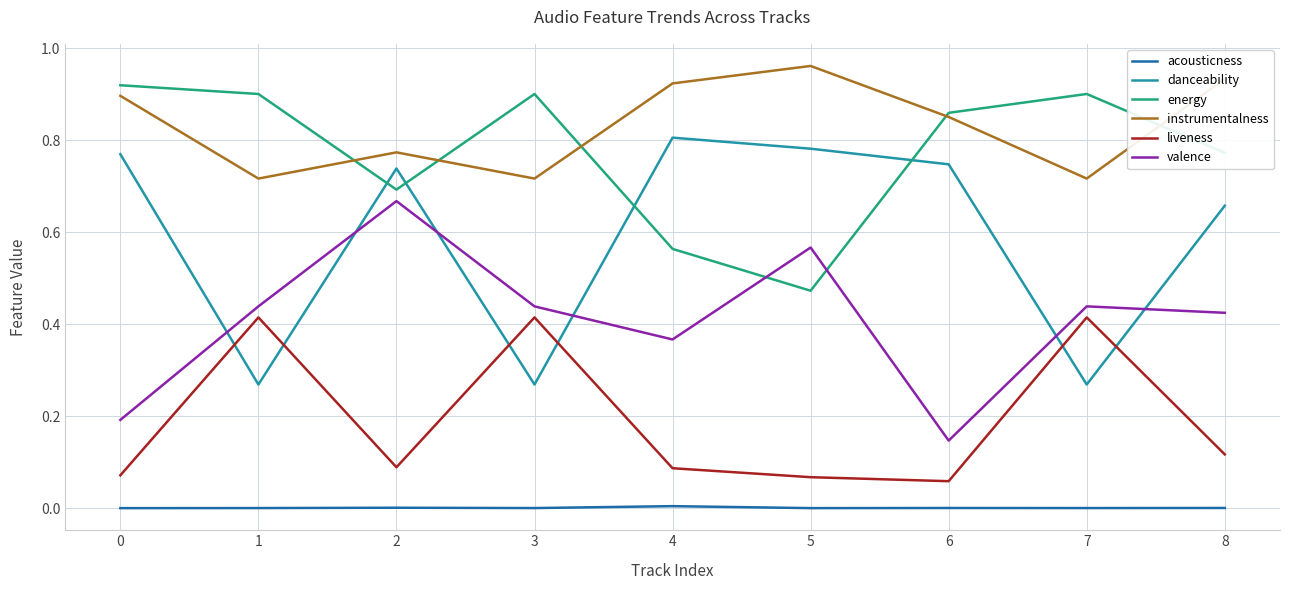

How many times do energy and instrumentalness cross each other?

5